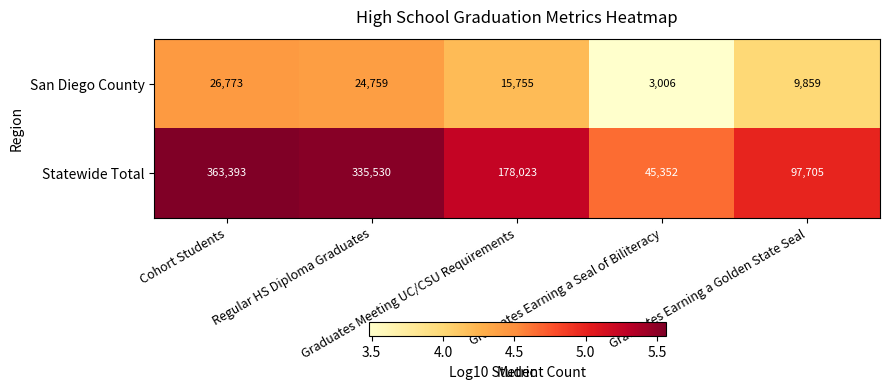

What is the average value of the Statewide Total series?

204001